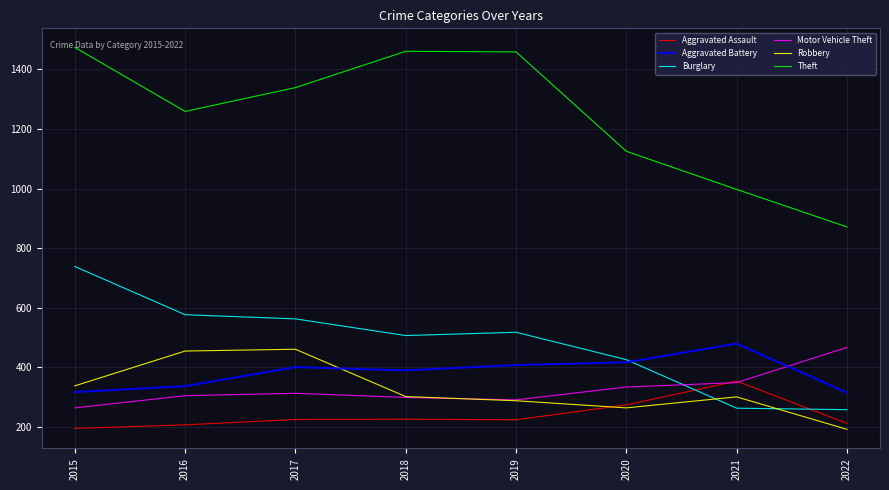

Which series has the largest range (max minus min)?

Theft